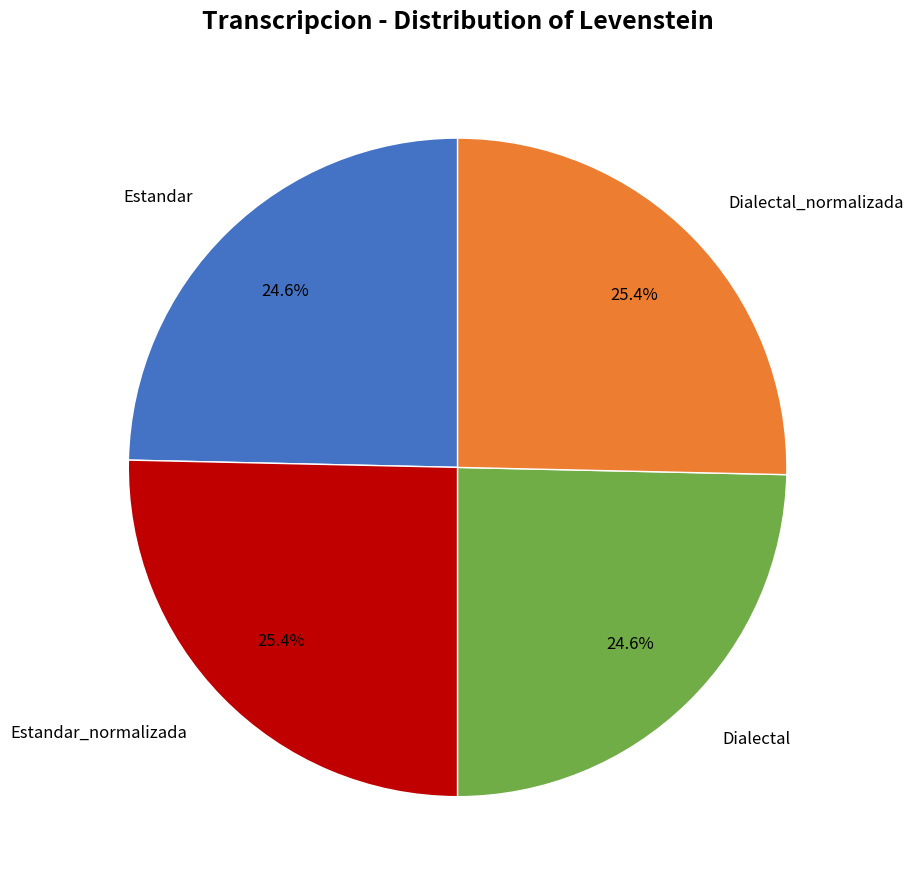

To the nearest percent, what is the difference between the largest and smallest slice percentages?

1%